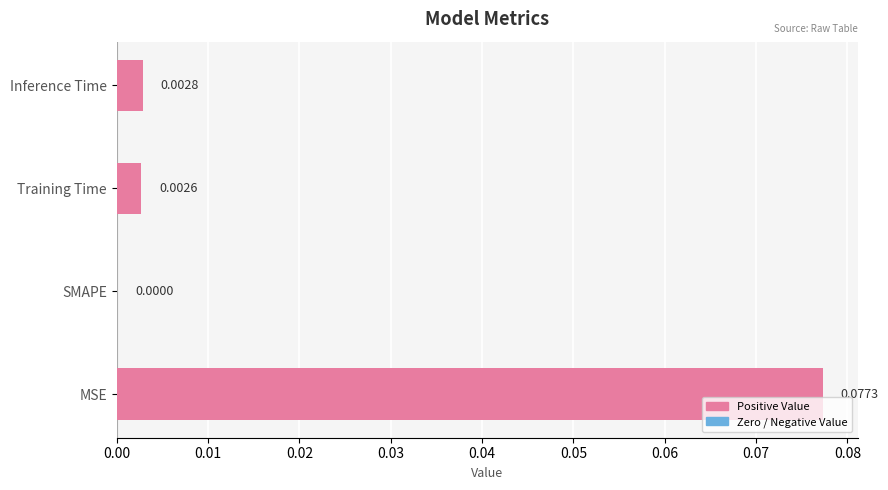

Does the chart contain stacked bars?

No